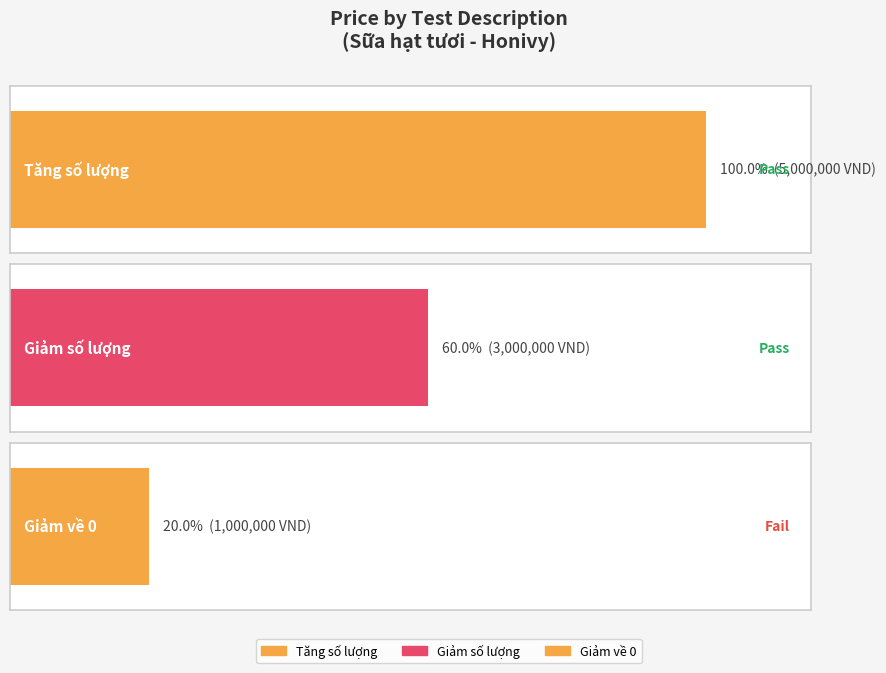

What position from the right is Giảm số lượng xem có về 0 được không?

1